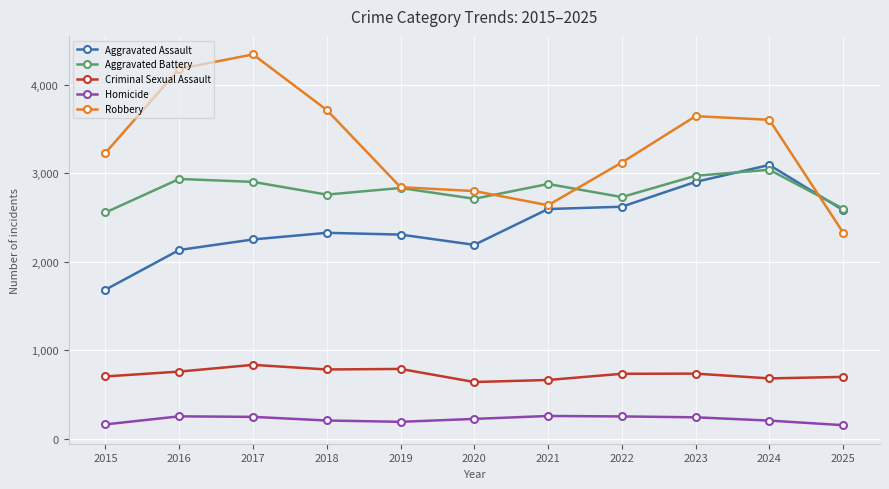

What is the approximate value of Robbery at 2015?

3231